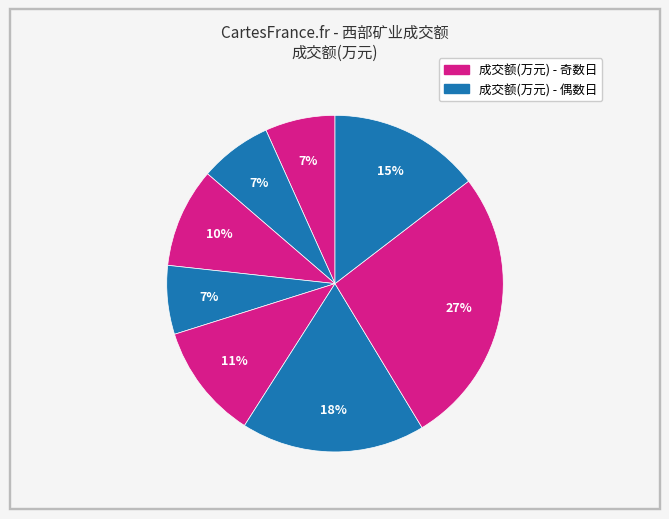

Which slice is the smallest?

2022-11-16